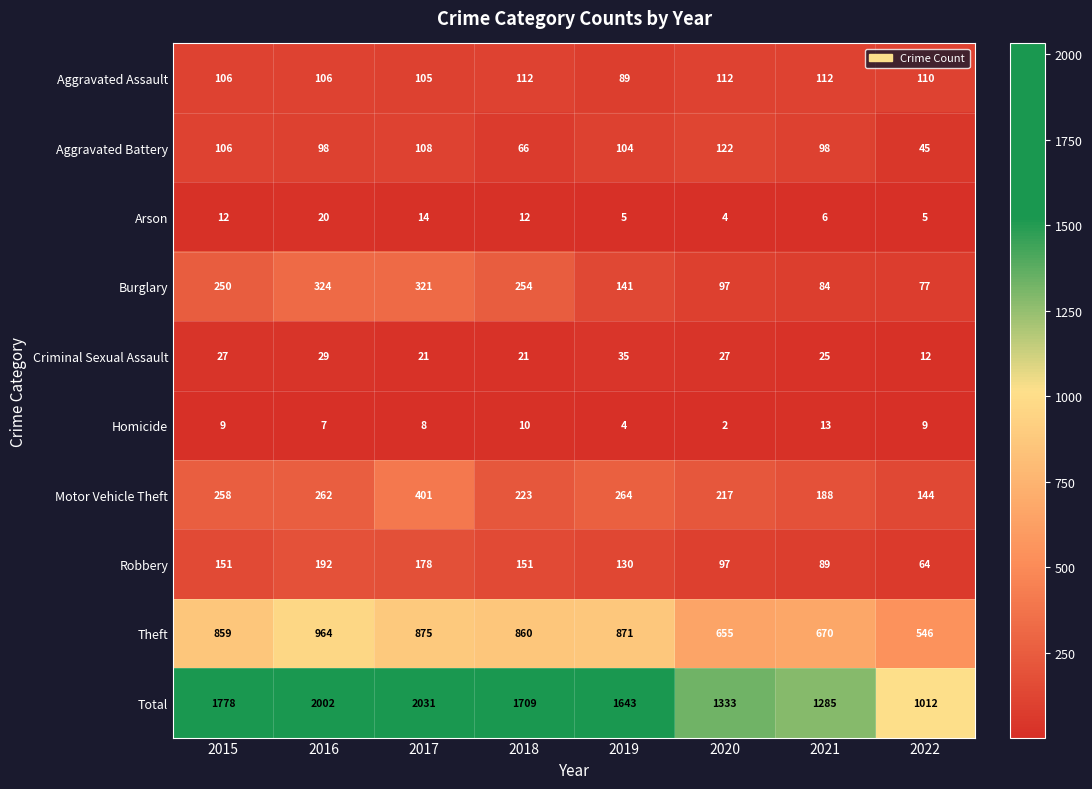

Rank the series by their maximum value, from highest to lowest.

Total, Theft, Motor Vehicle Theft, Burglary, Robbery, Aggravated Battery, Aggravated Assault, Criminal Sexual Assault, Arson, Homicide